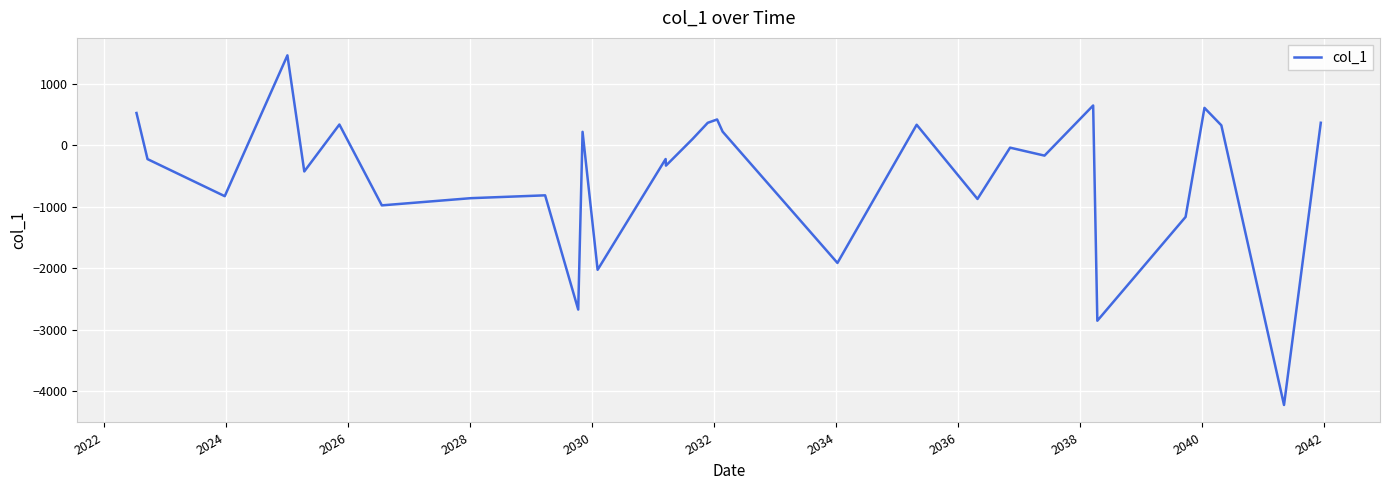

Does the chart have visible grid lines?

Yes